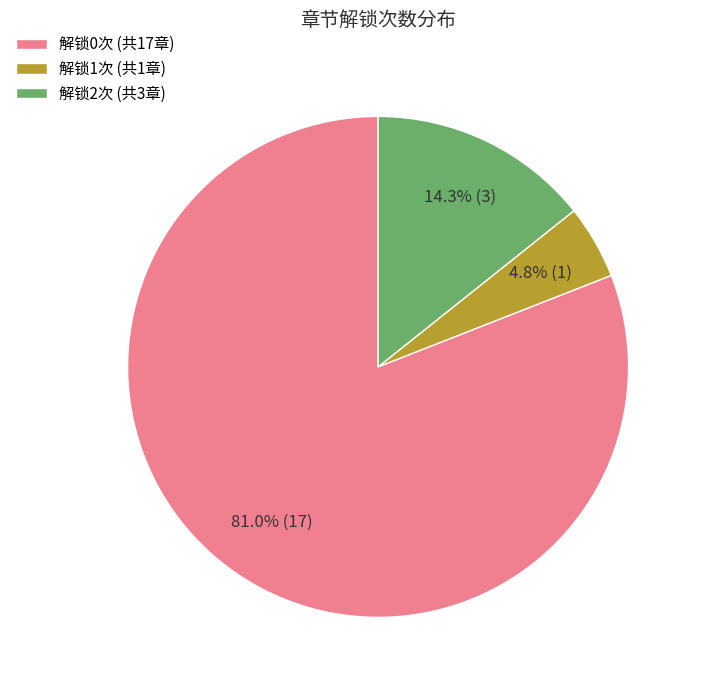

How many segments does this pie chart have?

3